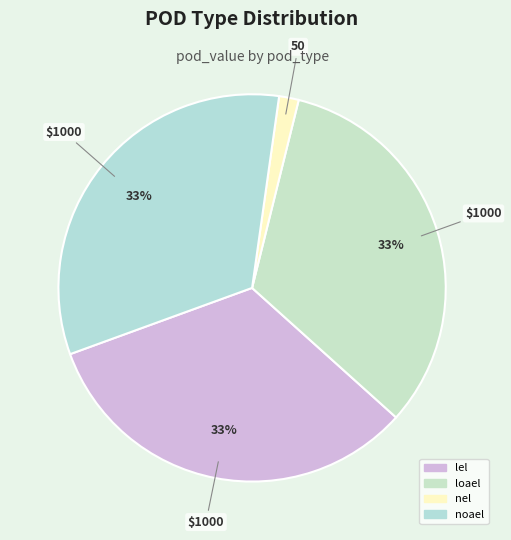

How many segments does this pie chart have?

4